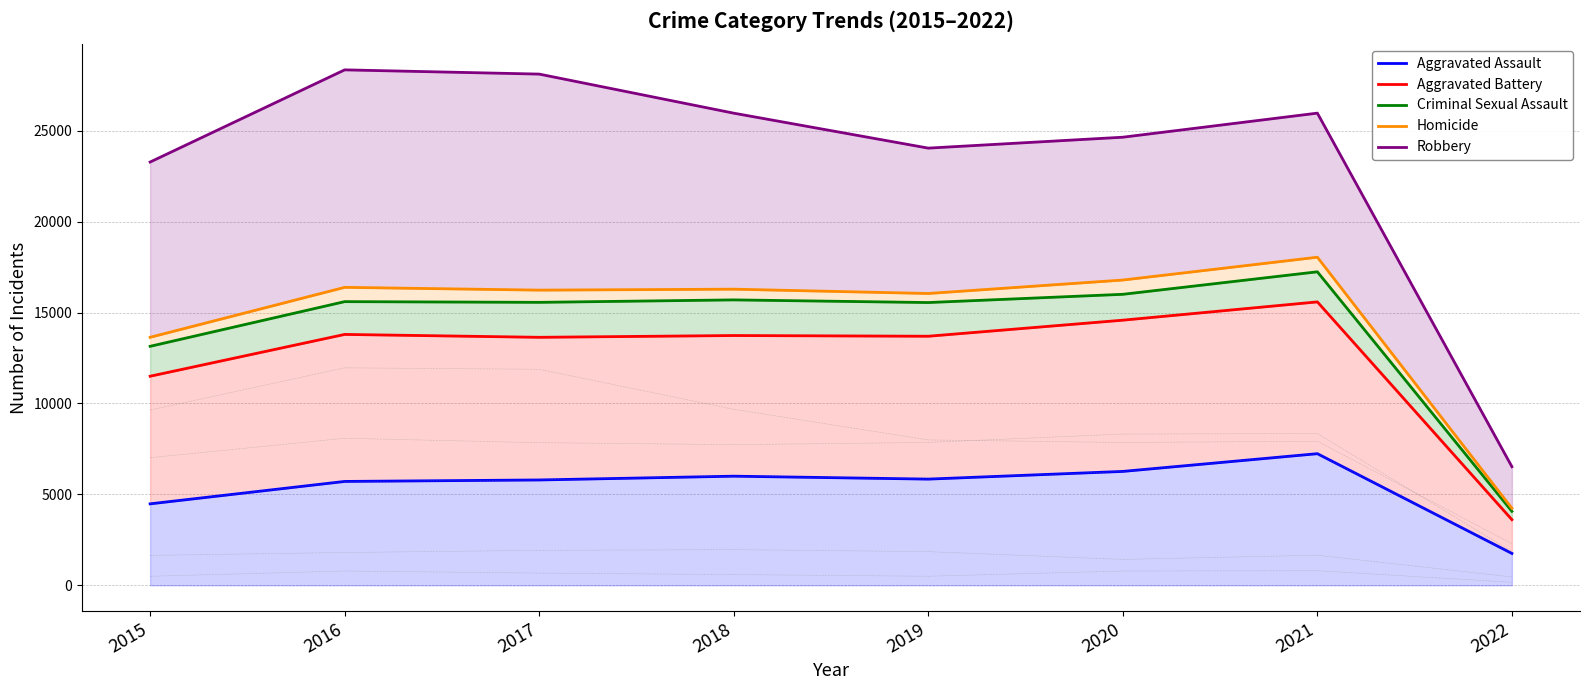

Reading left to right, transcribe all the data shown in this chart.

Aggravated Assault: 2015=4480	2016=5712	2017=5793	2018=6001	2019=5840	2020=6263	2021=7238	2022=1752
Aggravated Battery: 2015=11498	2016=13797	2017=13638	2018=13736	2019=13697	2020=14580	2021=15586	2022=3609
Criminal Sexual Assault: 2015=13143	2016=15600	2017=15561	2018=15696	2019=15550	2020=16003	2021=17241	2022=4069
Homicide: 2015=13639	2016=16386	2017=16233	2018=16285	2019=16048	2020=16788	2021=18043	2022=4235
Robbery: 2015=23277	2016=28346	2017=28113	2018=25964	2019=24042	2020=24642	2021=25966	2022=6523